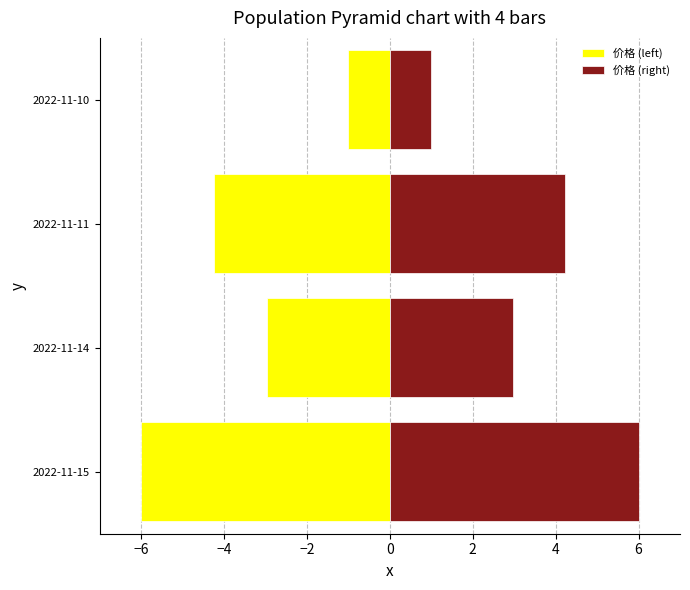

What is the sum of all 价格 (left) values?

-14.2